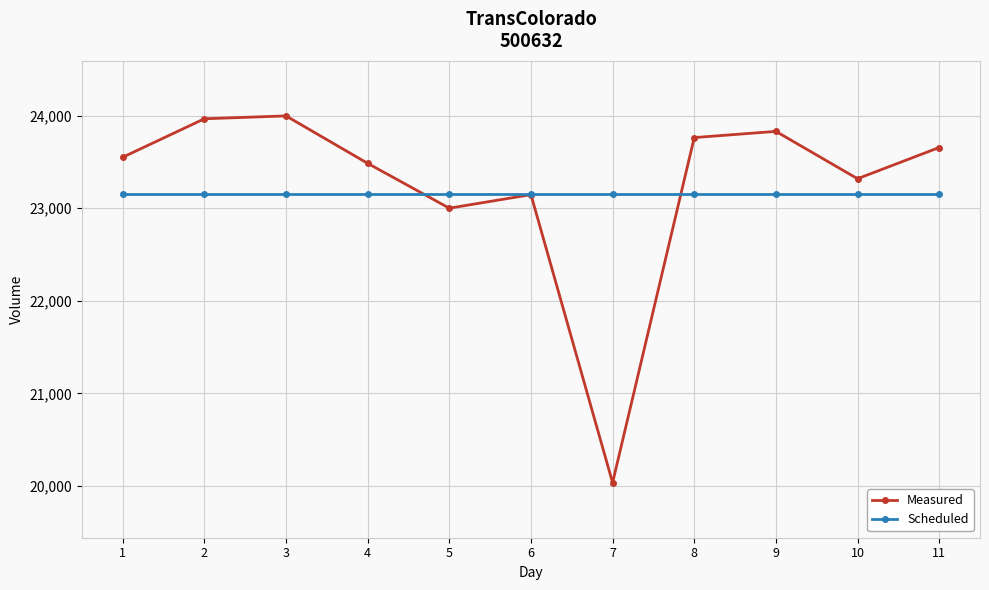

What is the lowest value of the Measured series?

20037